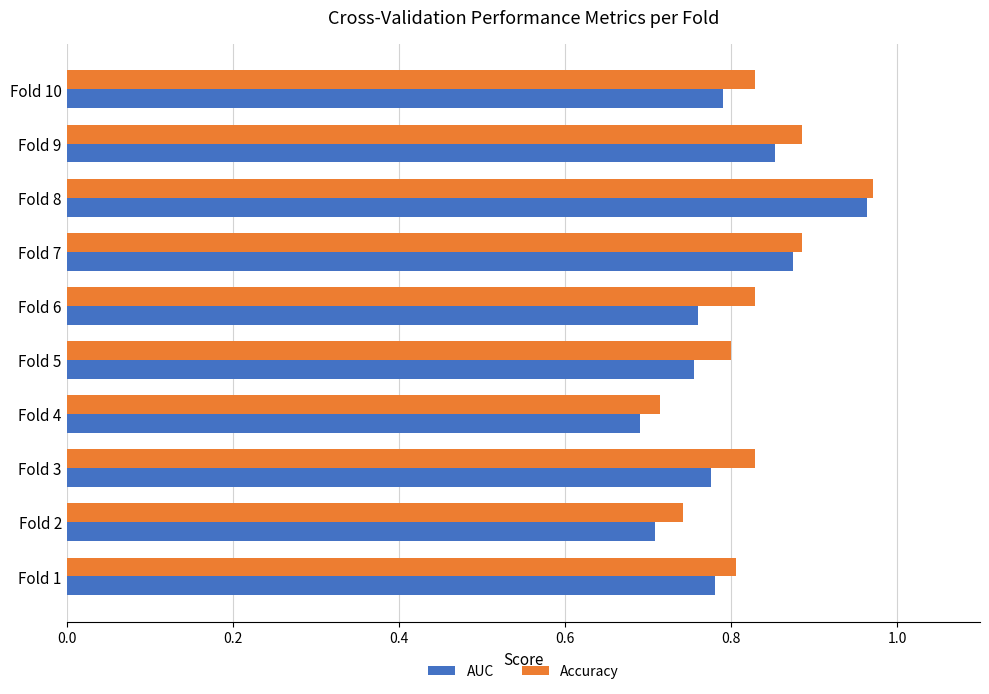

What is the sum of the AUC values at Fold 6 and Fold 1?

1.5